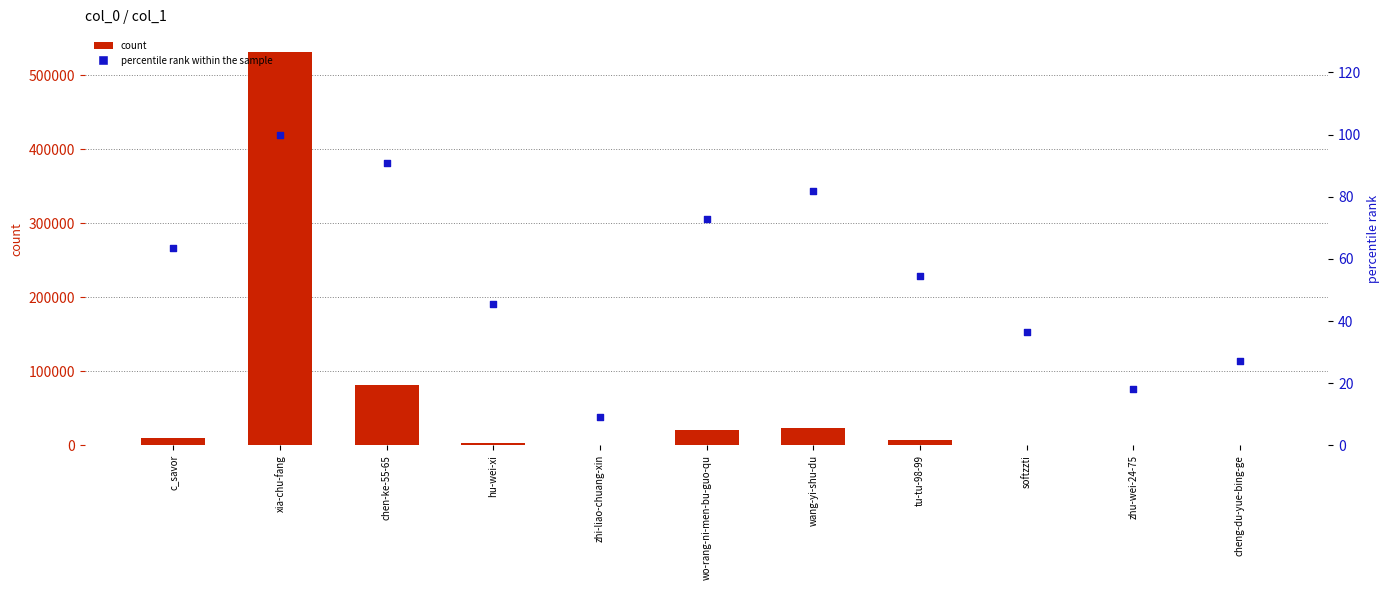

What are all the series names shown in the legend?

count, percentile rank within the sample